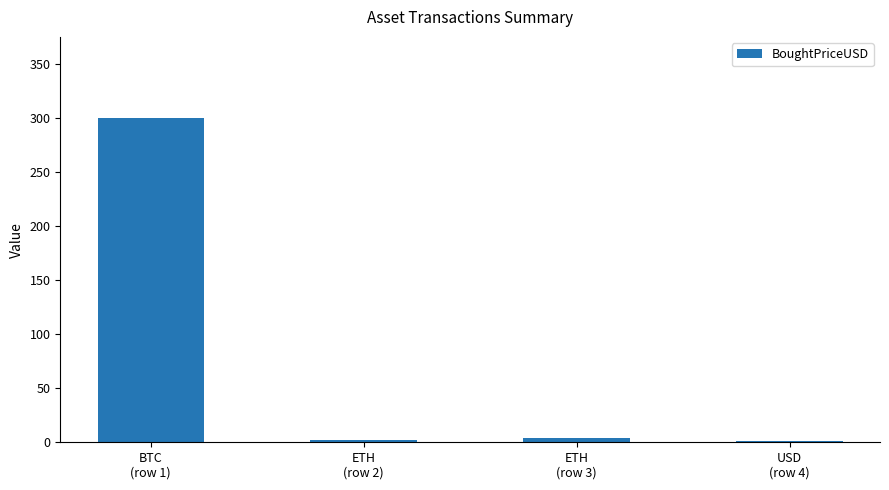

What is the greatest value displayed?

300